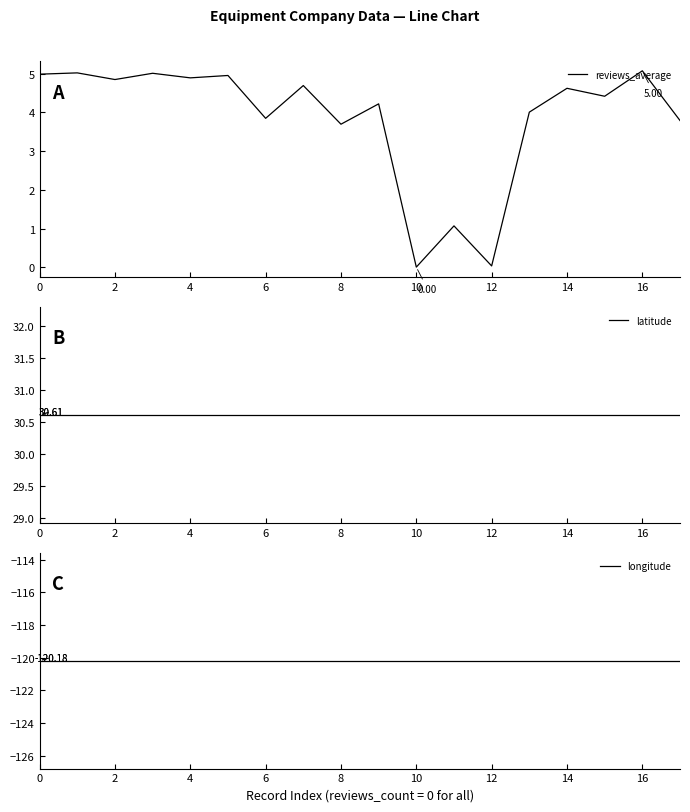

At which label is reviews_average closest to 2?

11